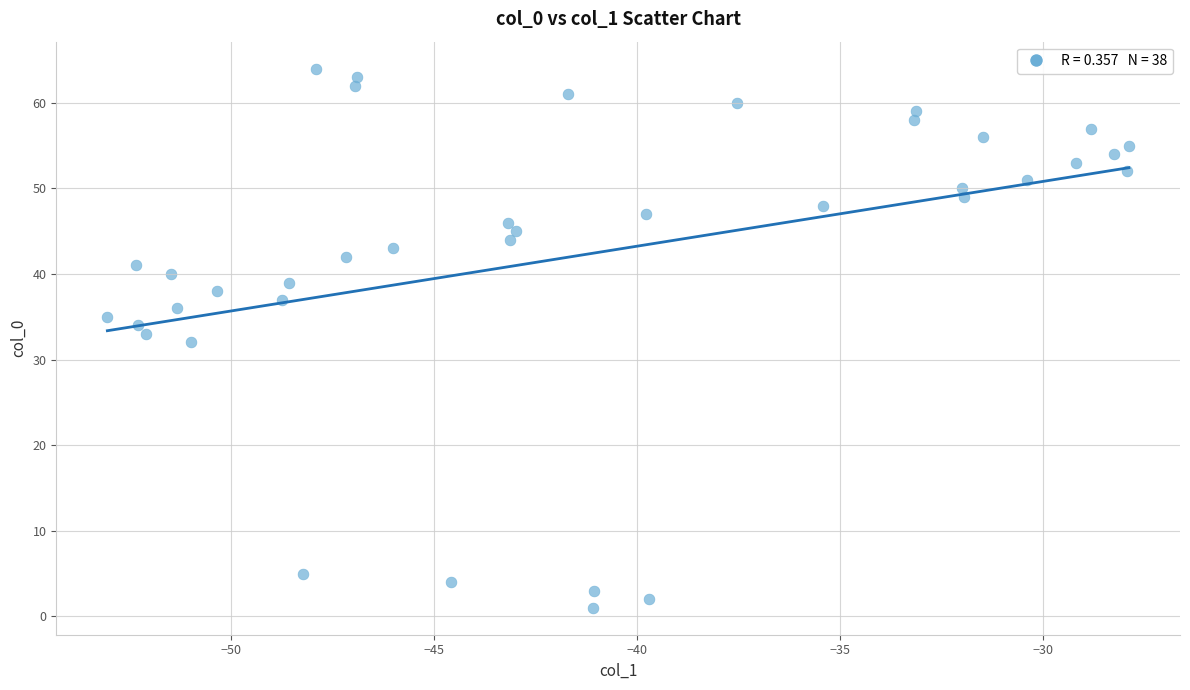

What is the range of Y values (max minus min)?

63